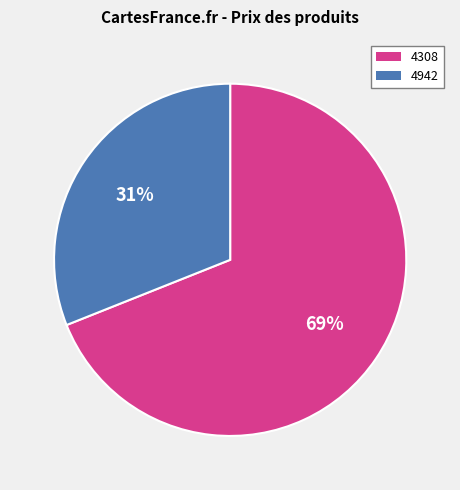

What is the majority slice?

4308